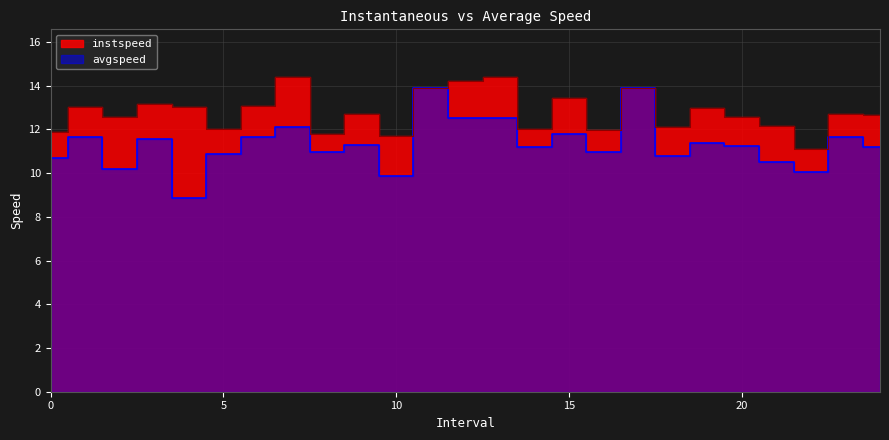

At which category does avgspeed reach its first local valley?

2.0